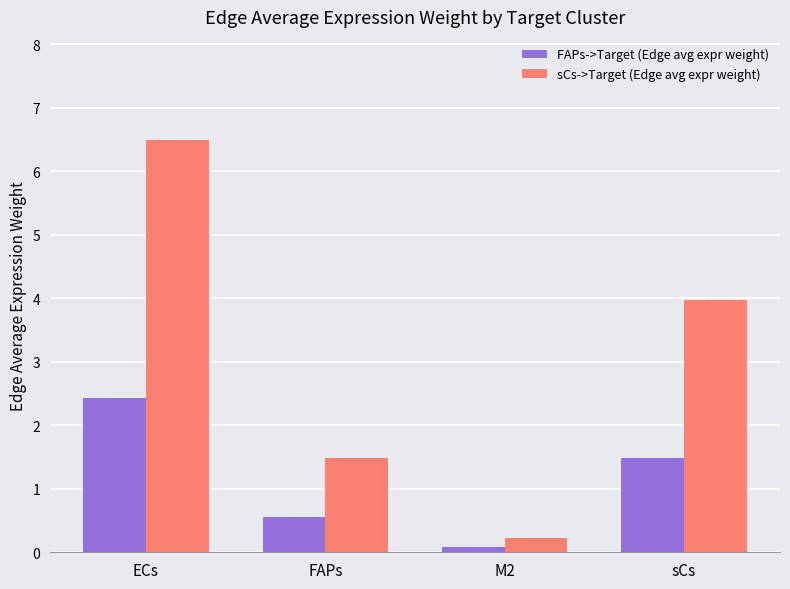

Read the FAPs->Target (Edge avg expr weight) value at FAPs.

0.6